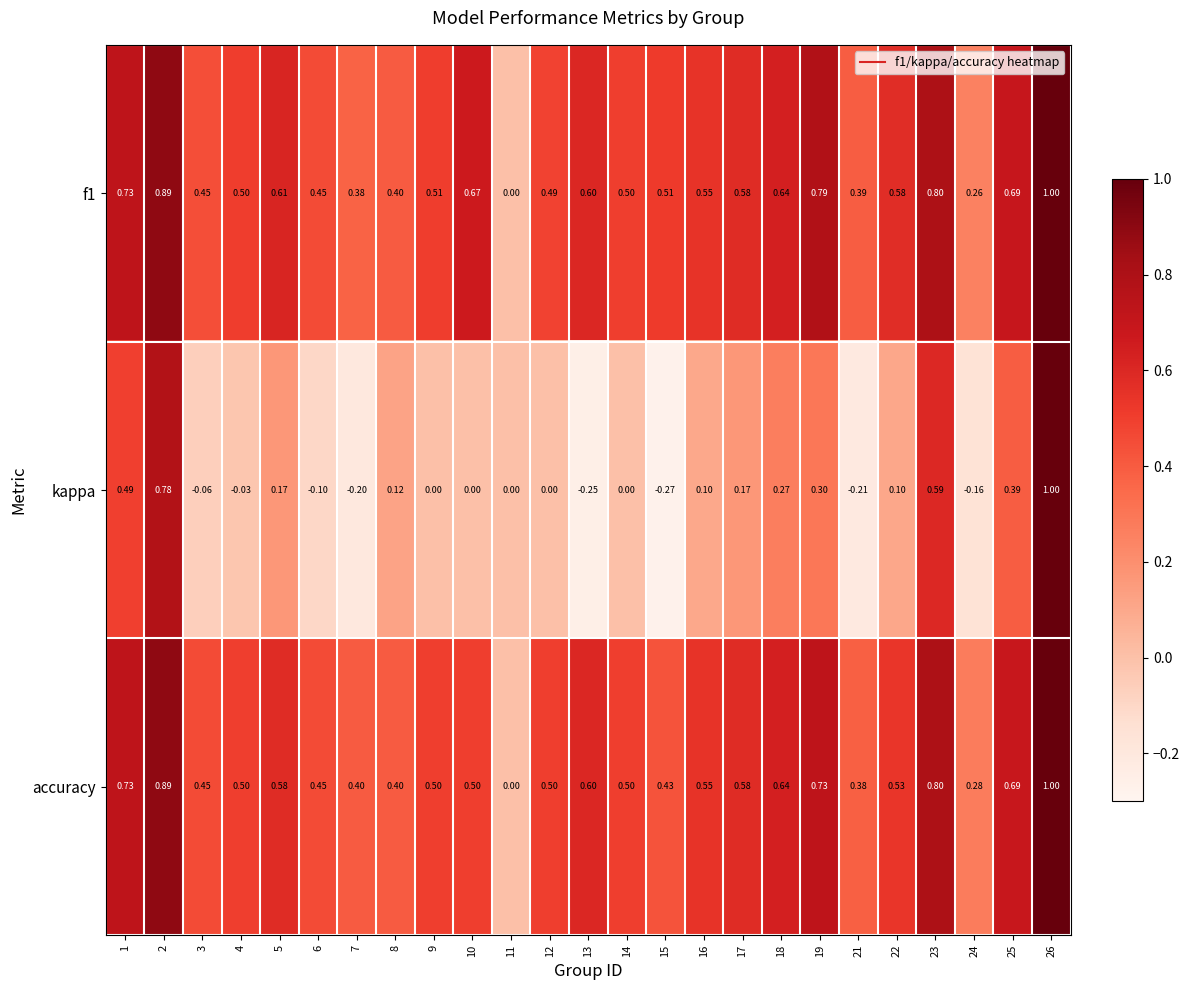

Which series changed the most between 15 and 22?

kappa